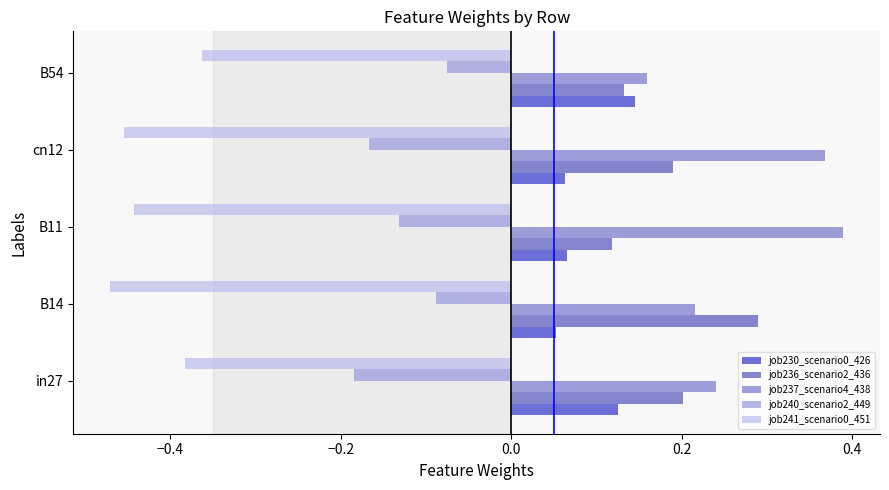

How many data points does each series have?

5